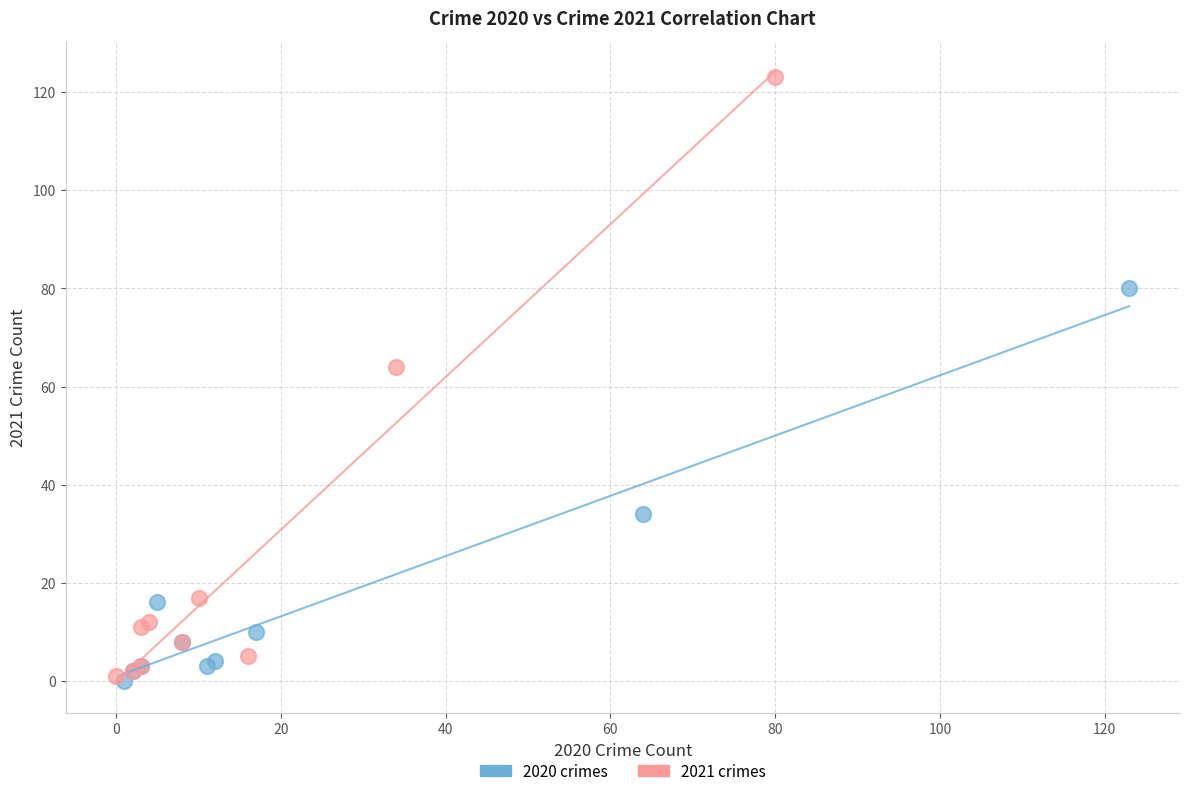

Which series contains the highest Y value?

2021 crimes